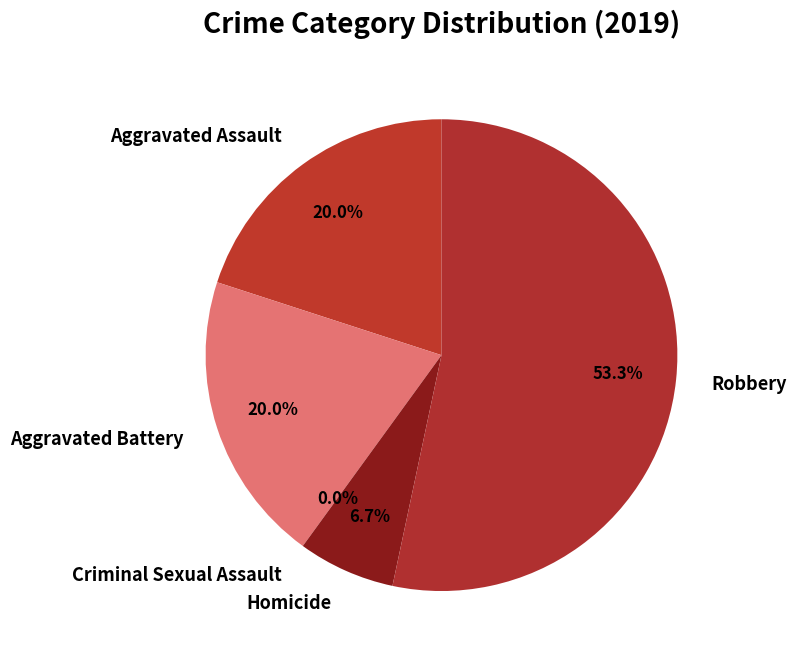

Which category has the biggest portion of the pie?

Robbery